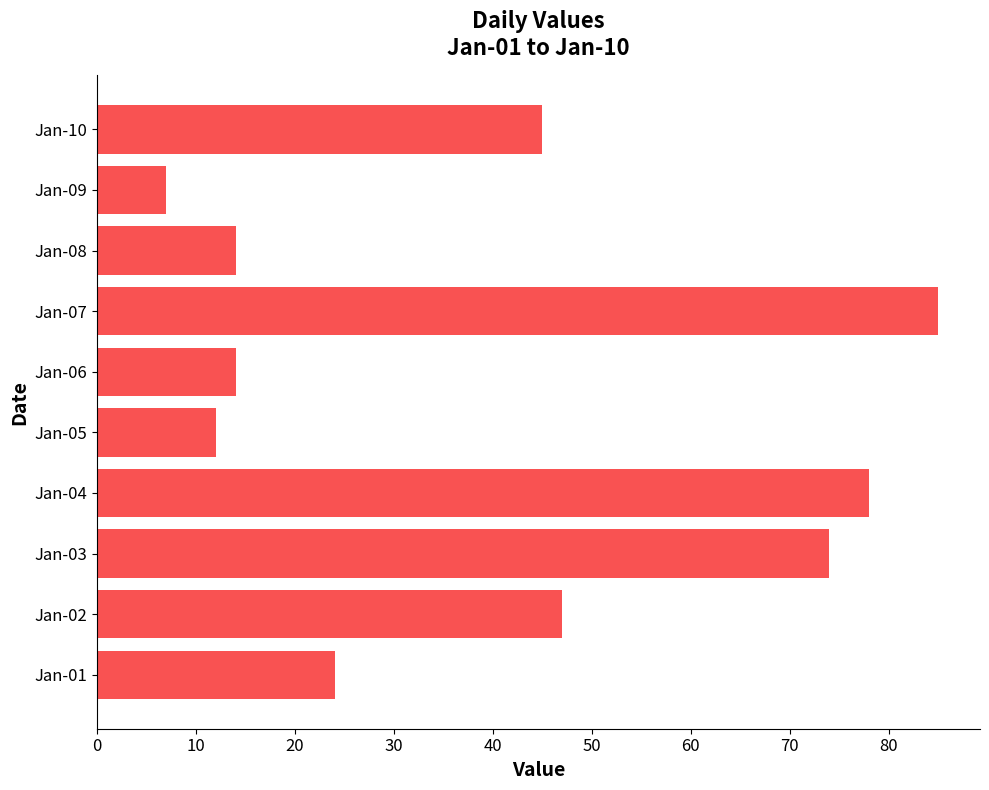

Between Jan-01 and Jan-02, which is larger?

Jan-02